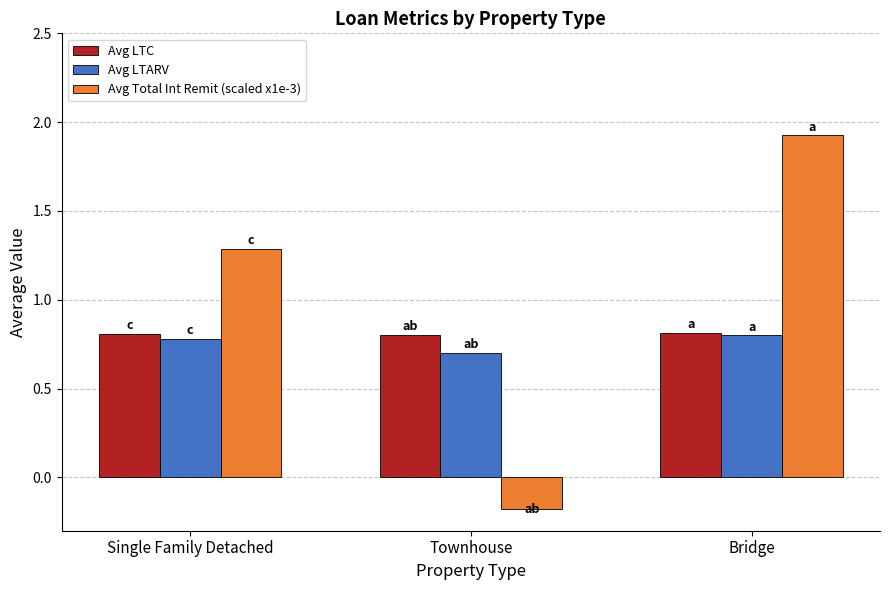

How many groups of bars are there?

3